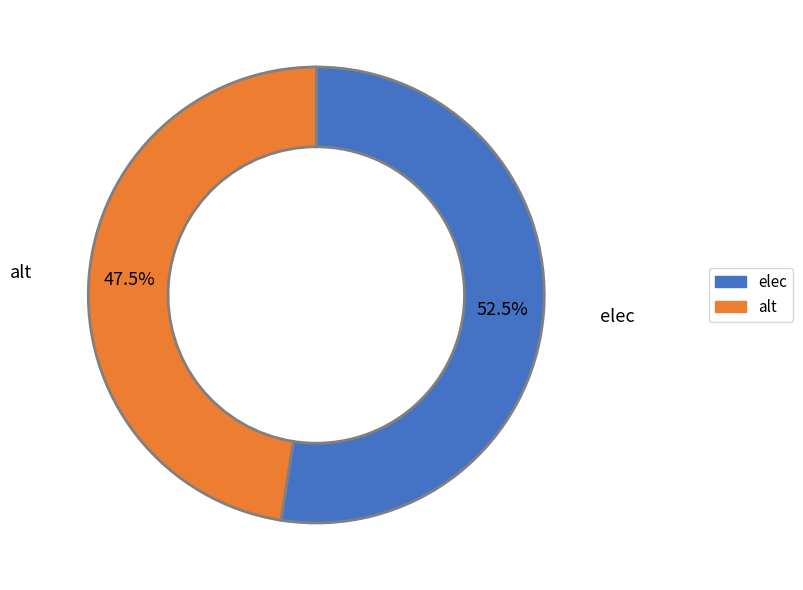

Rank the categories by value from lowest to highest.

alt, elec